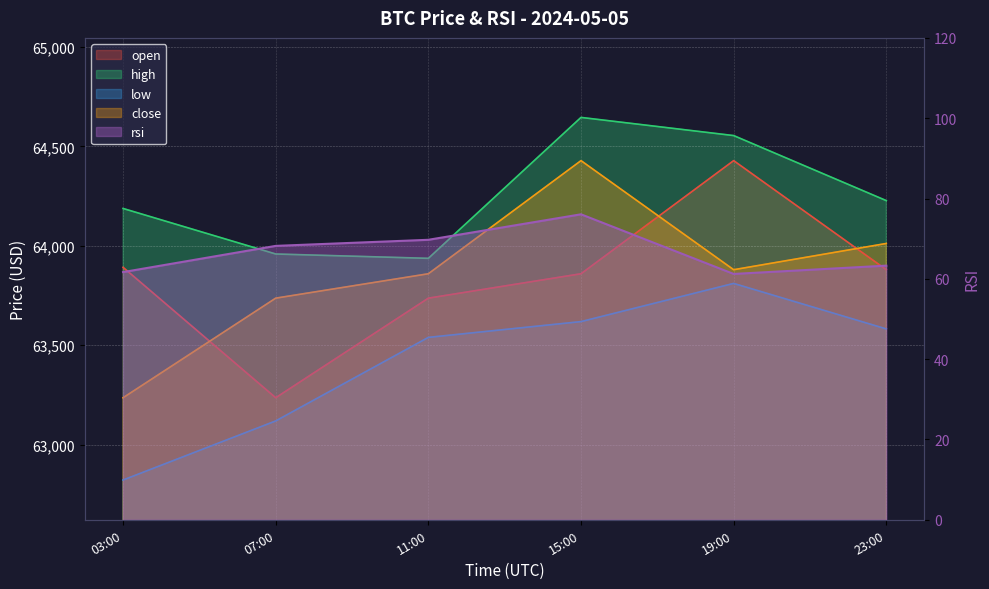

At which label does high first exceed 64227?

15:00